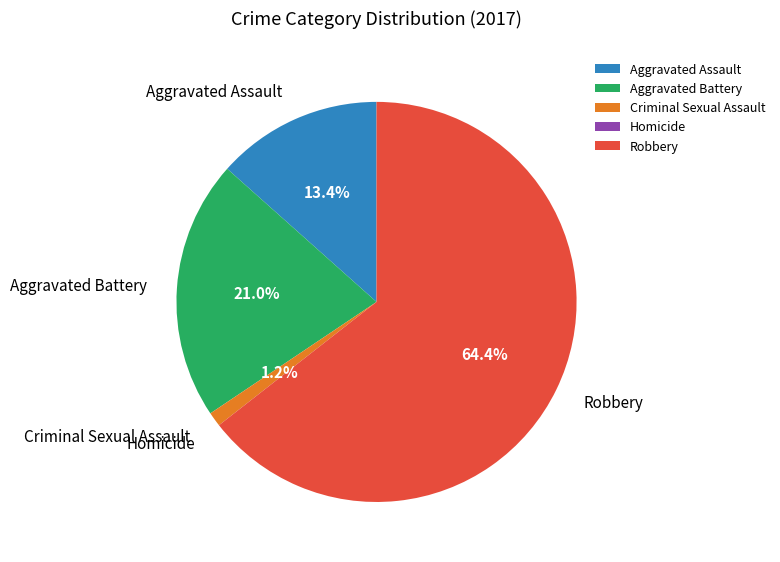

What is the total percentage of Aggravated Assault and Aggravated Battery?

34.4%